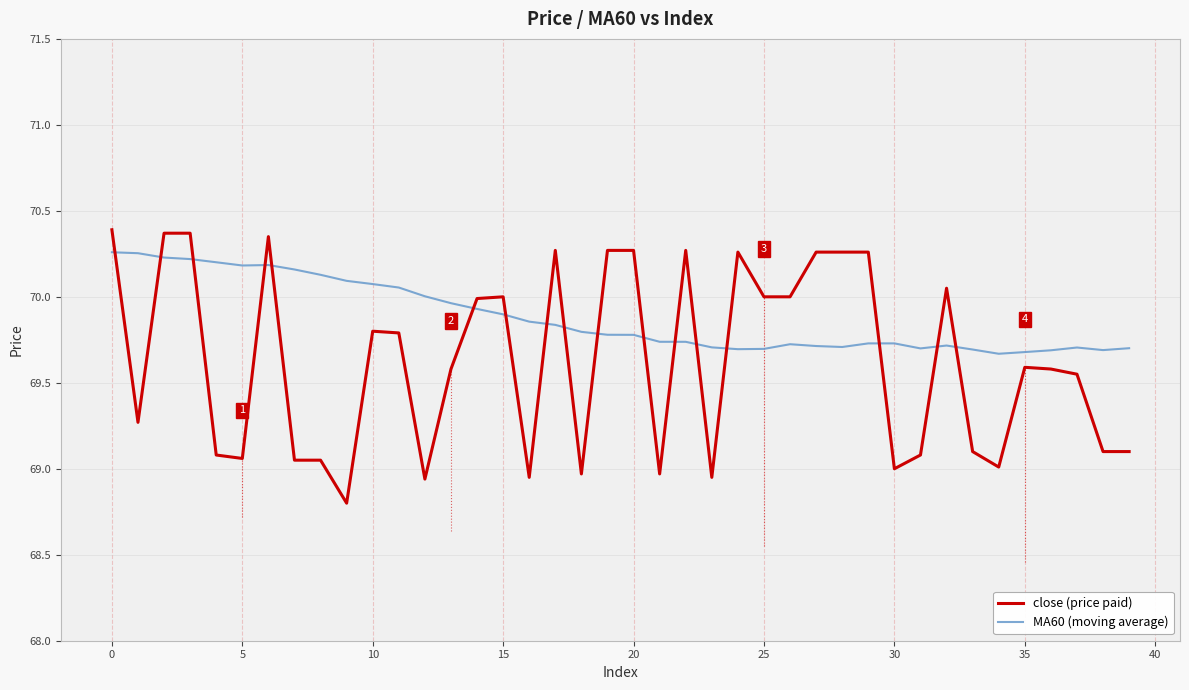

What is the difference between the maximum and minimum values in the close (price paid) series?

1.6